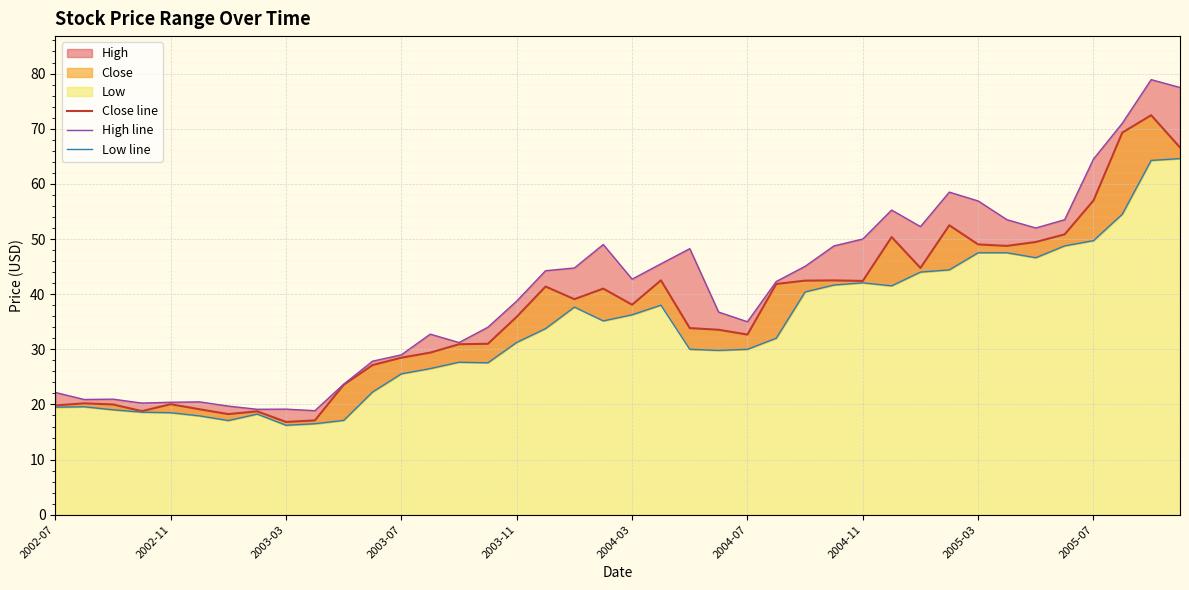

True or false: High line and Low line cross at least once.

False